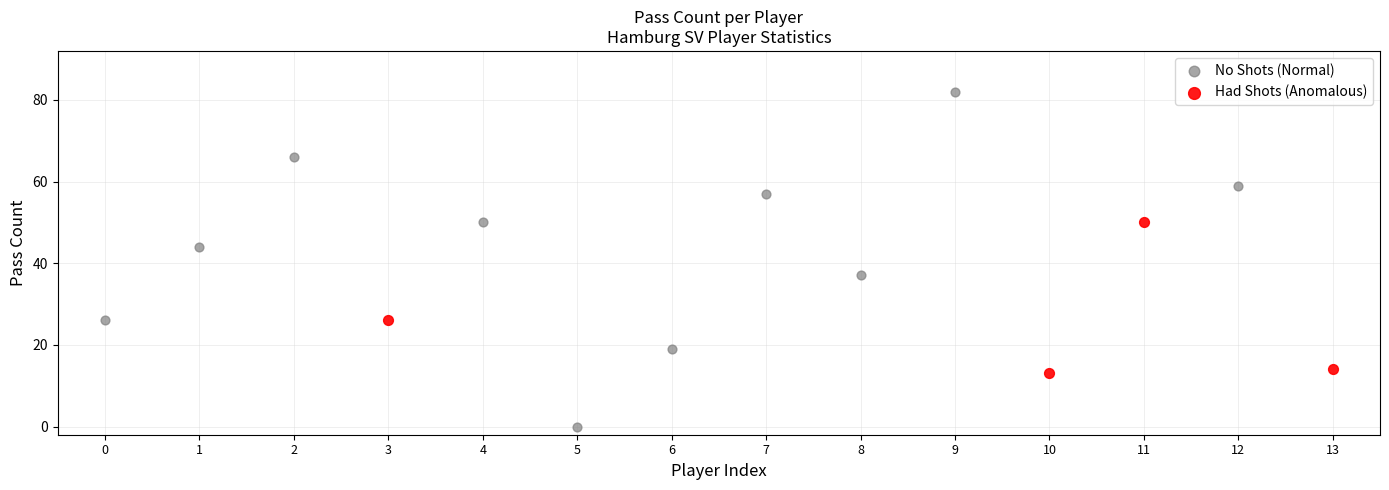

Which series has the largest Y range (max minus min)?

No Shots (Normal)